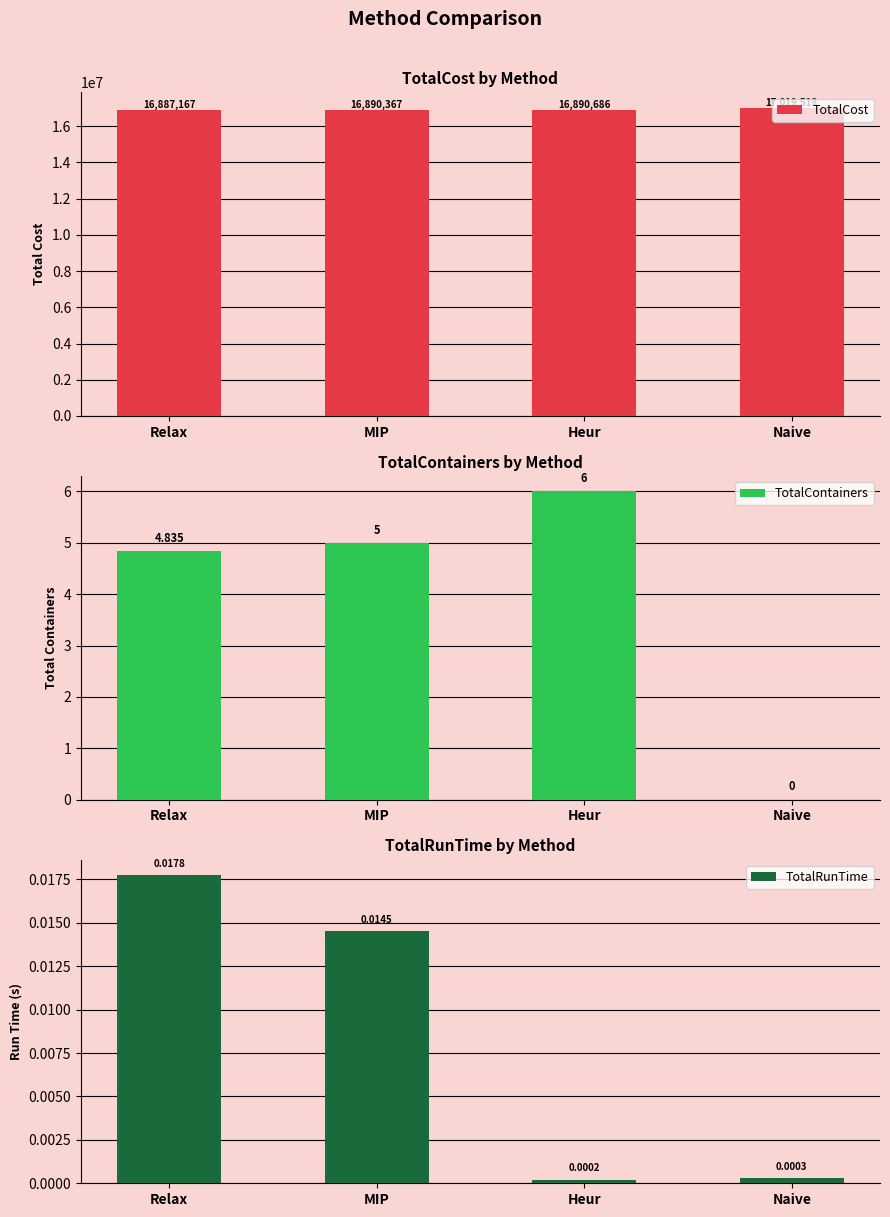

Rank the series by their maximum value, from highest to lowest.

TotalCost, TotalContainers, TotalRunTime